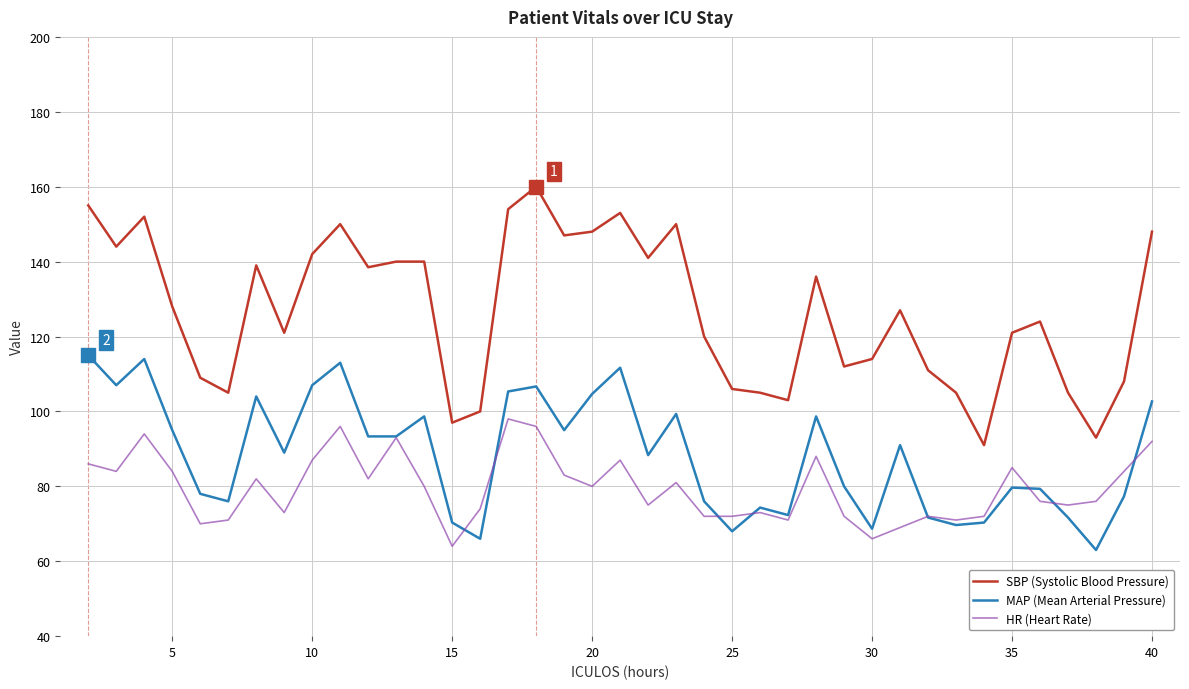

Which series has the widest spread of values?

SBP (Systolic Blood Pressure)